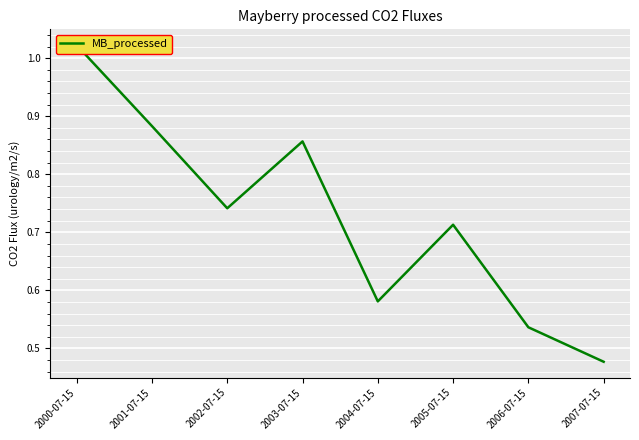

Reading left to right, what are all the values shown in this chart?

1.0	0.9	0.7	0.9	0.6	0.7	0.5	0.5